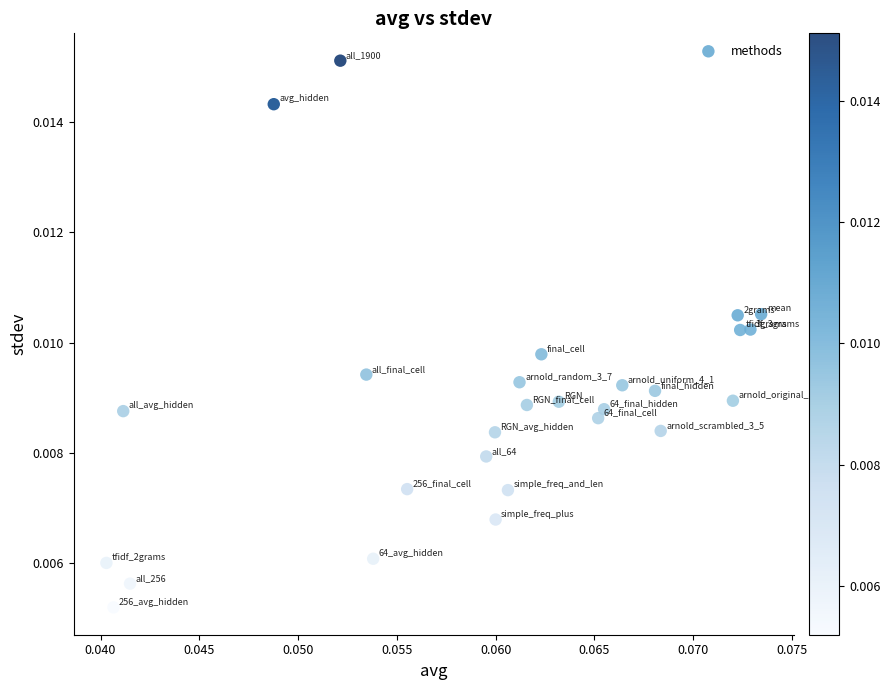

How many points are shown in the scatter plot?

27